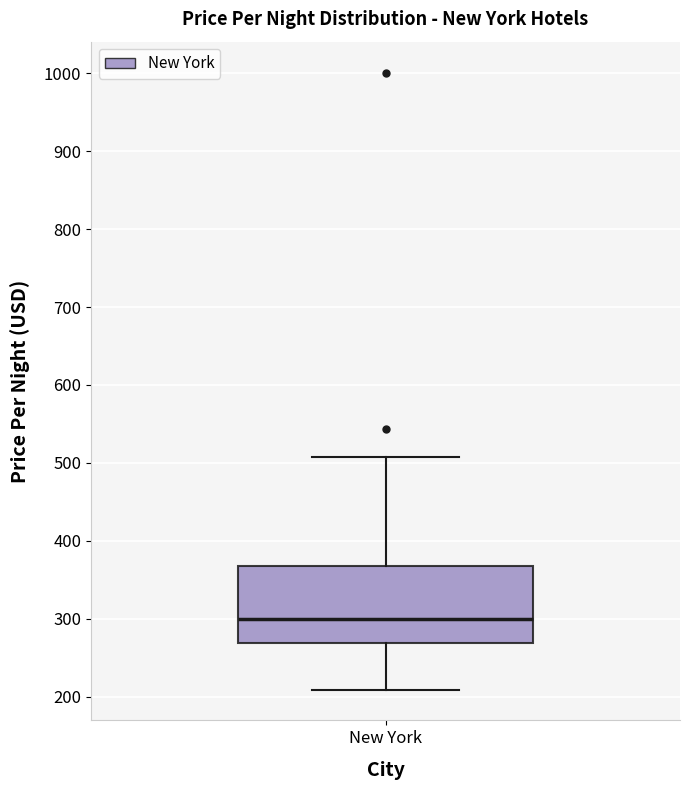

Where does the median line of the box for New York sit on the y-axis? The values are not printed on the chart, so give them approximately, as read against the axis.

300